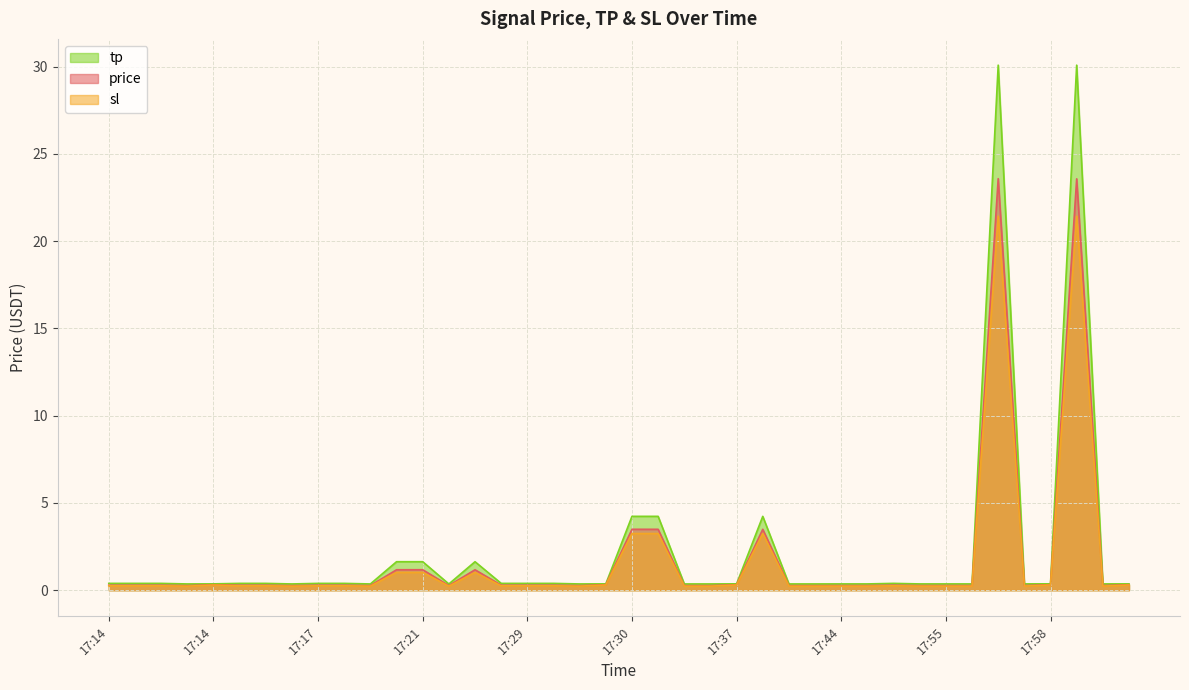

In price, how many points are lower than both neighbors (excluding endpoints)?

11